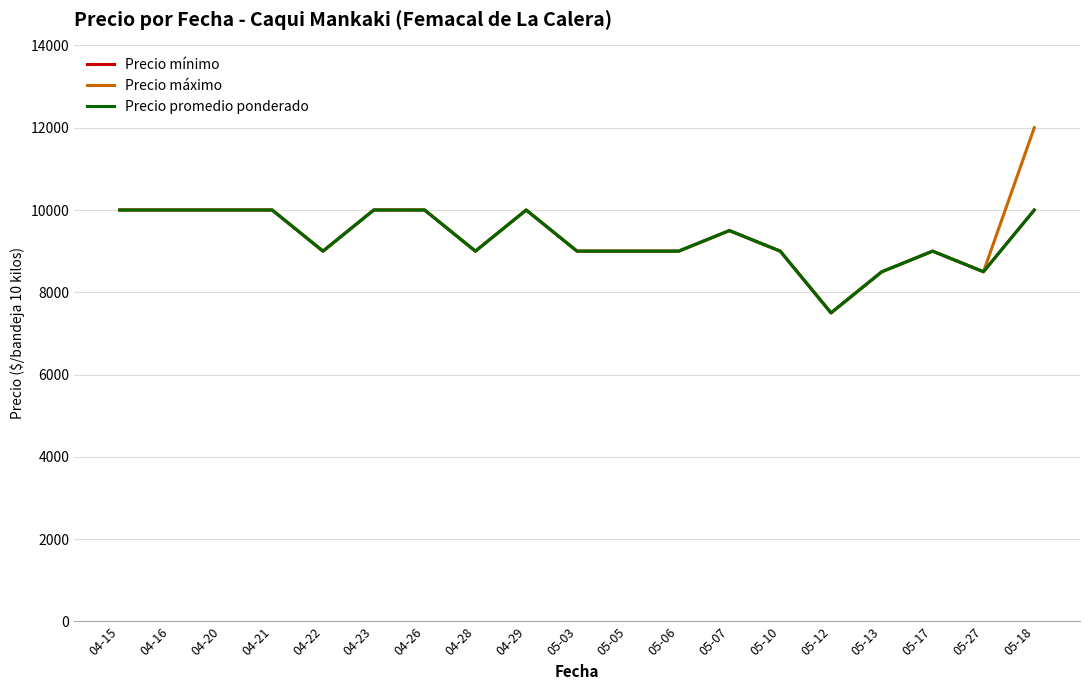

What is the label of the 1st point from the left?

04-15